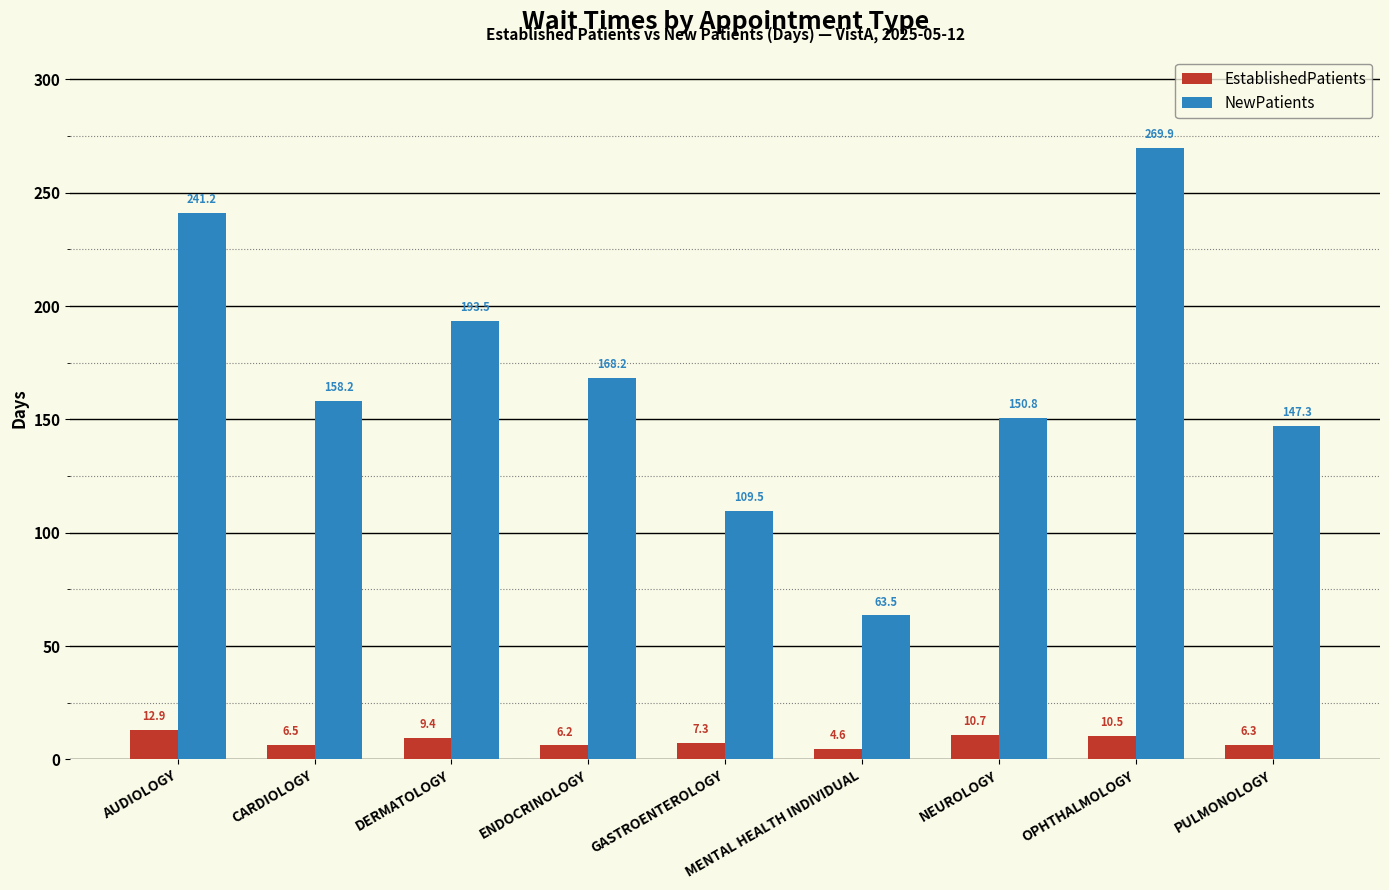

What is the label of the 3rd bar from the left?

DERMATOLOGY